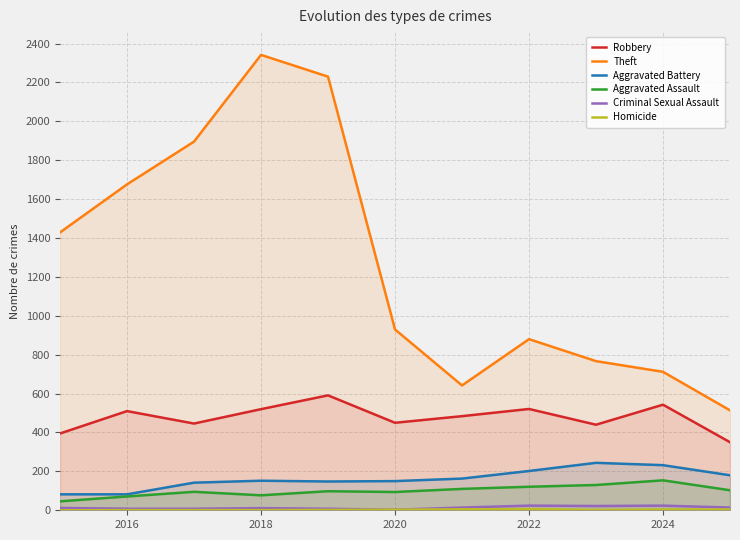

What is the difference between the second highest and minimum values in the Homicide series?

5